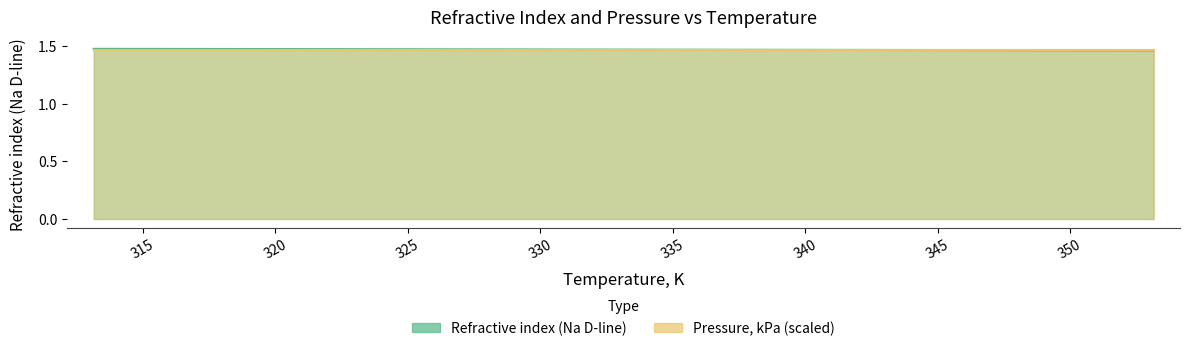

What is the ratio of the value at 353.15 to the value at 343.15?

1.0